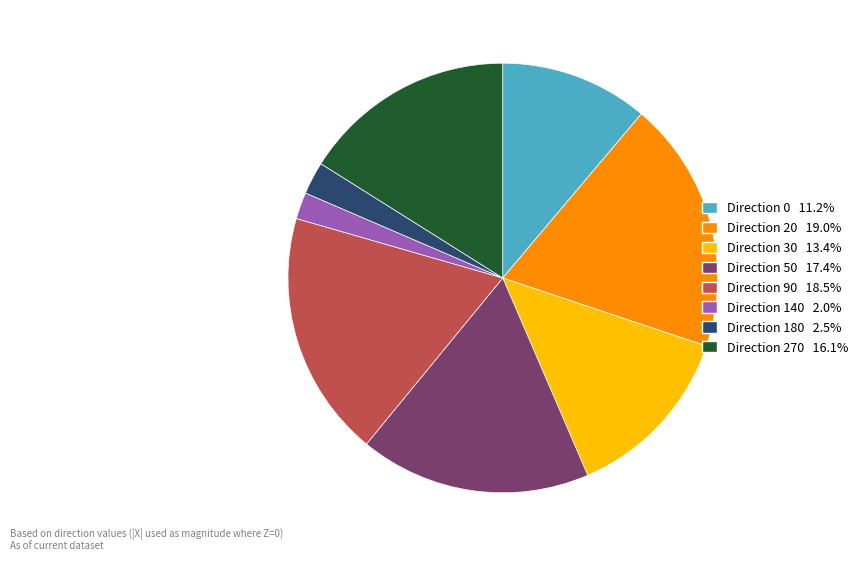

Is there any slice that represents more than half of the pie?

No